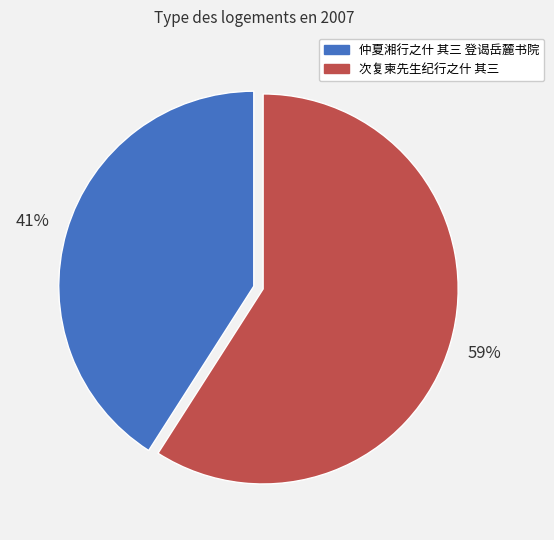

What is the ratio of the value at 仲夏湘行之什 其三 登谒岳麓书院 to the value at 次复柬先生纪行之什 其三?

0.7